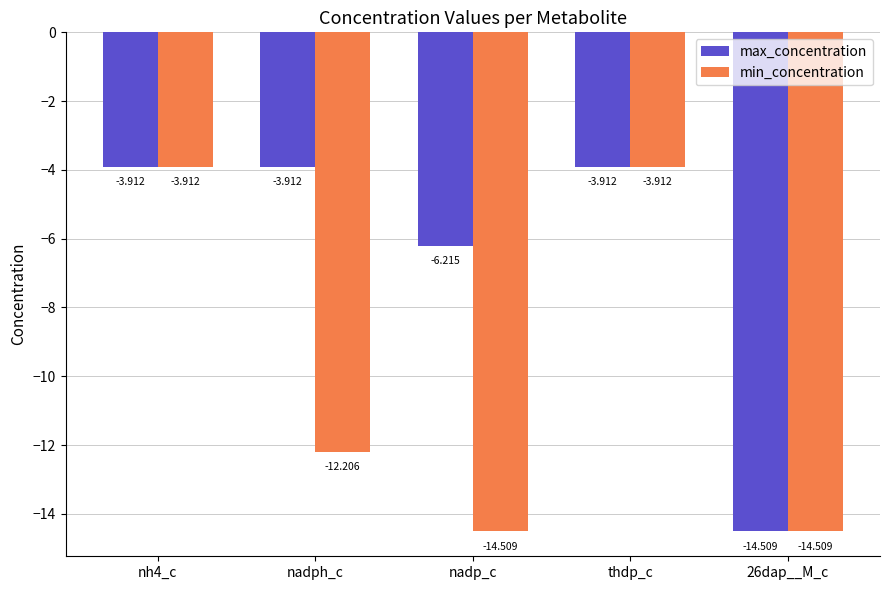

Which series has the largest total across all categories?

max_concentration